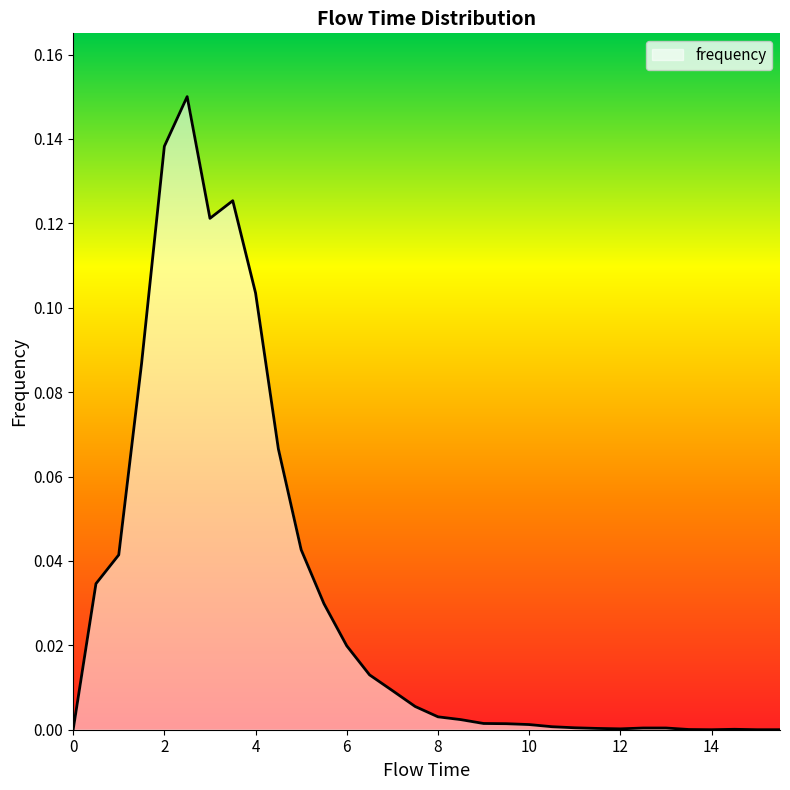

What is the difference between the maximum and minimum values?

0.2